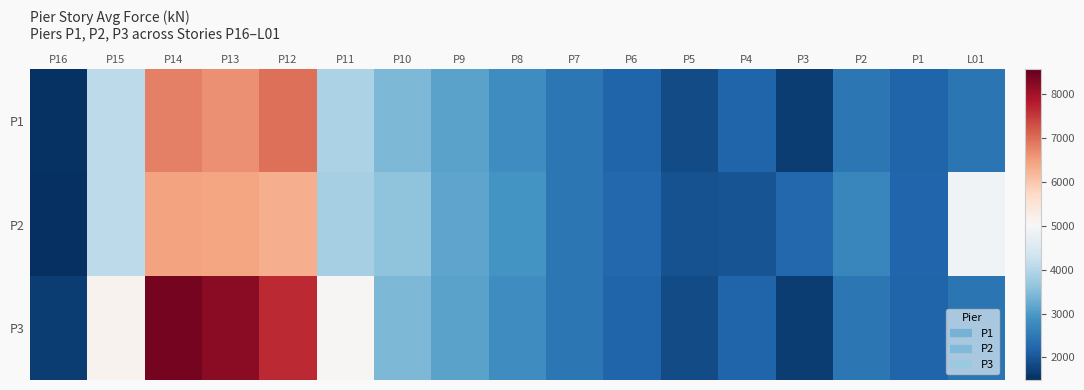

What is the total value across all series at P11?

12787.5